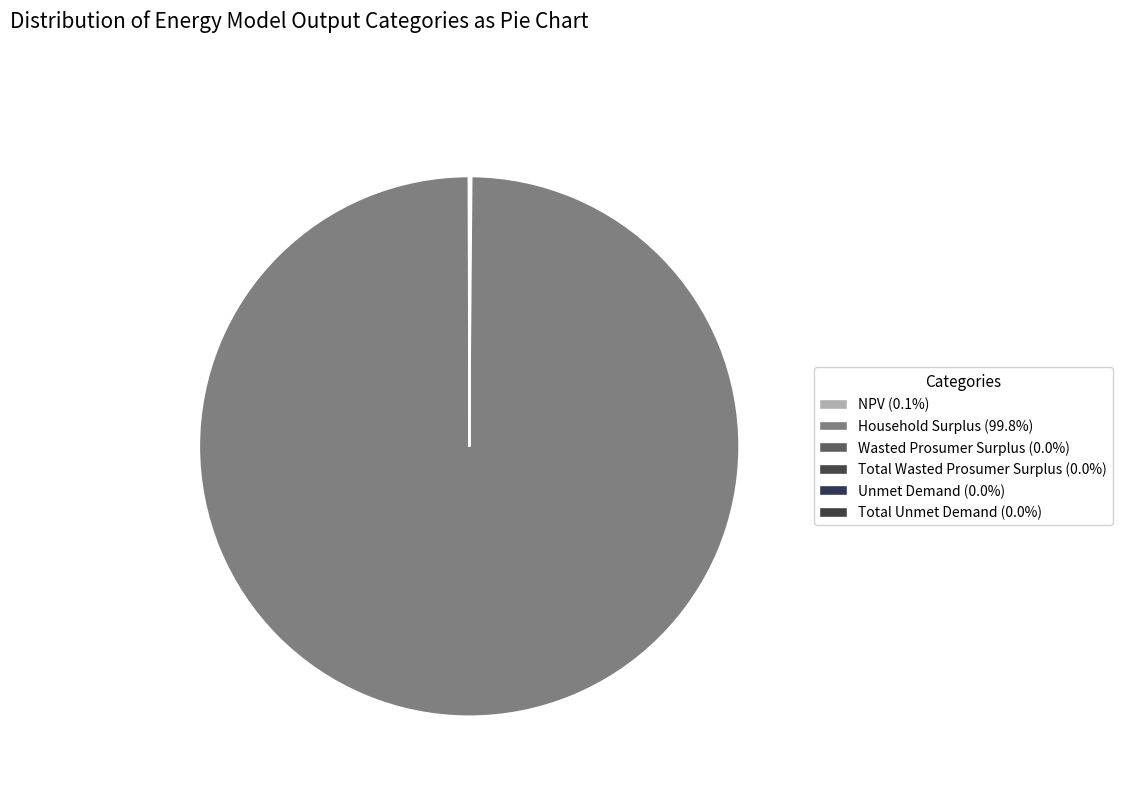

The Household Surplus slice represents 100% of the pie. True or false?

True